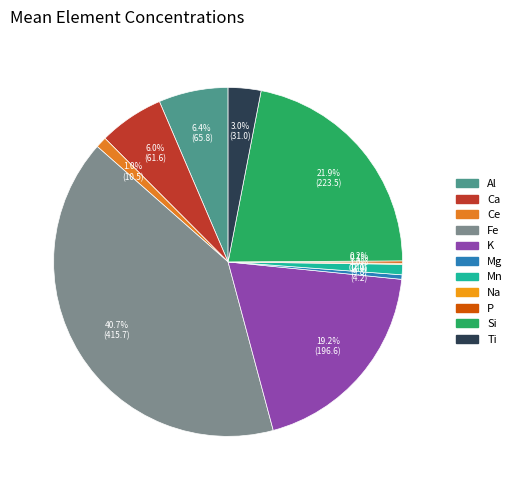

Is there a majority slice in this chart?

No